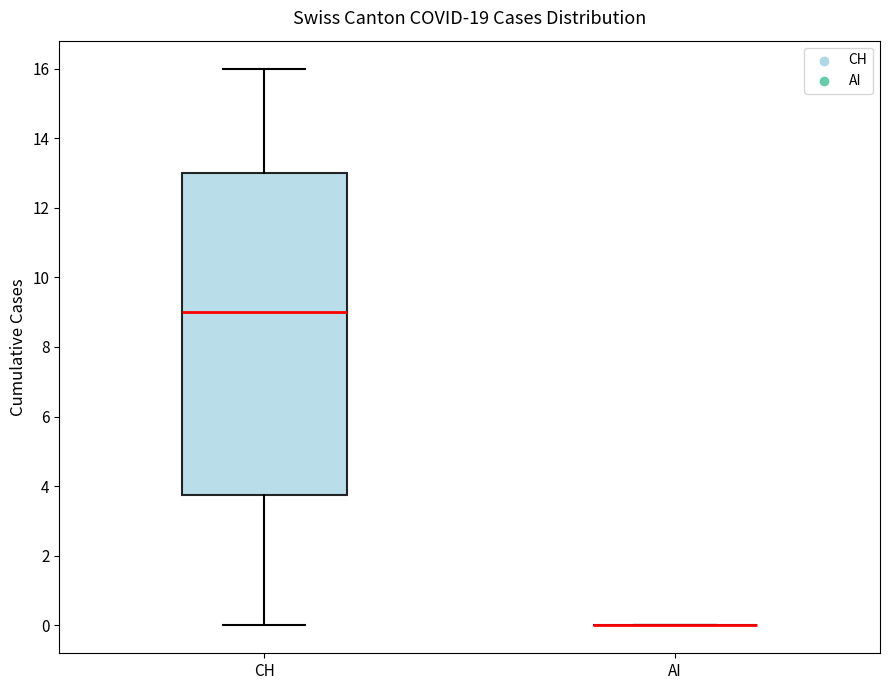

Reading left to right, read every box against the y-axis: the position of its median line, the range the box covers, and the ends of its whiskers. The values are not printed on the chart, so give them approximately, as read against the axis.

CH: median 9.0, box 3.8 to 13.0, whiskers 0.0 to 16.0
AI: box collapsed to a line at 0.0, whiskers 0.0 to 0.0